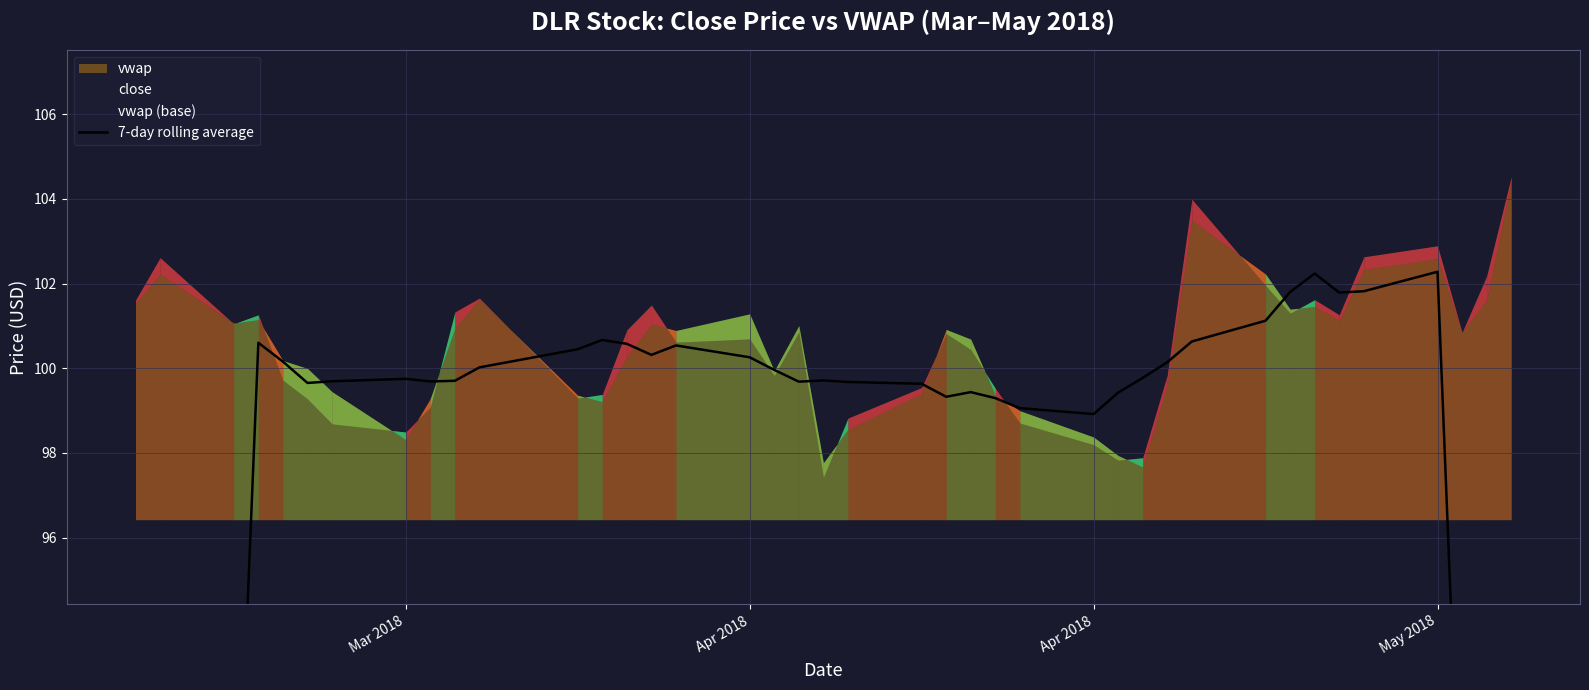

Which label corresponds to the smallest value in the chart?

Mar 2018